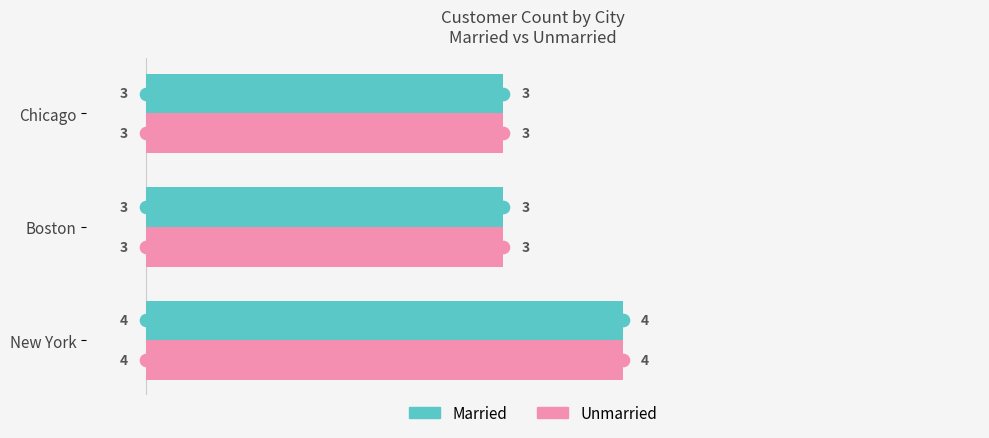

Read the Unmarried value at New York.

4